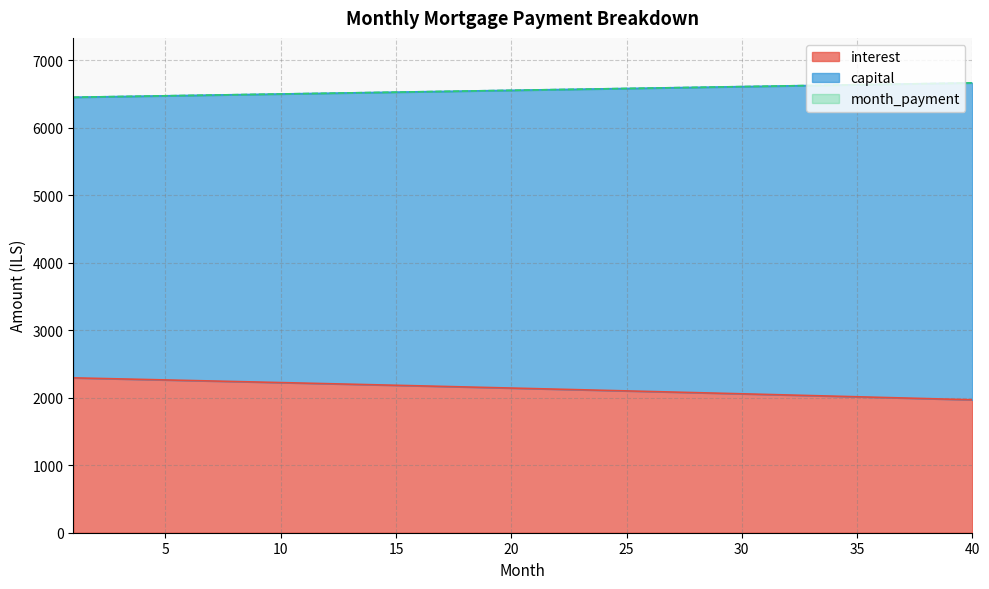

True or false: month_payment has a value of 3605.7 at 37.

False